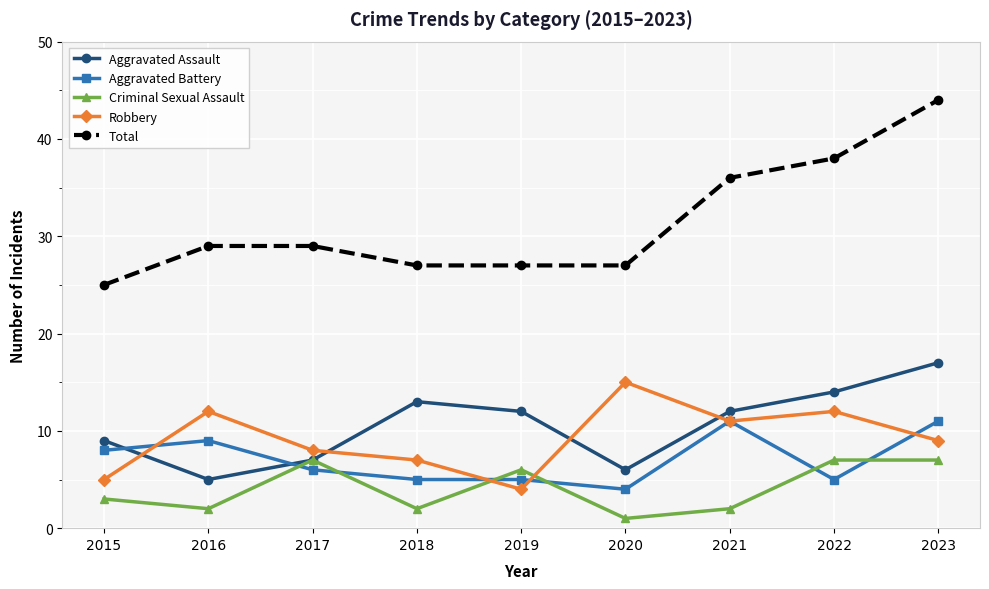

The Aggravated Assault series shows 3 at 2017. True or false?

False